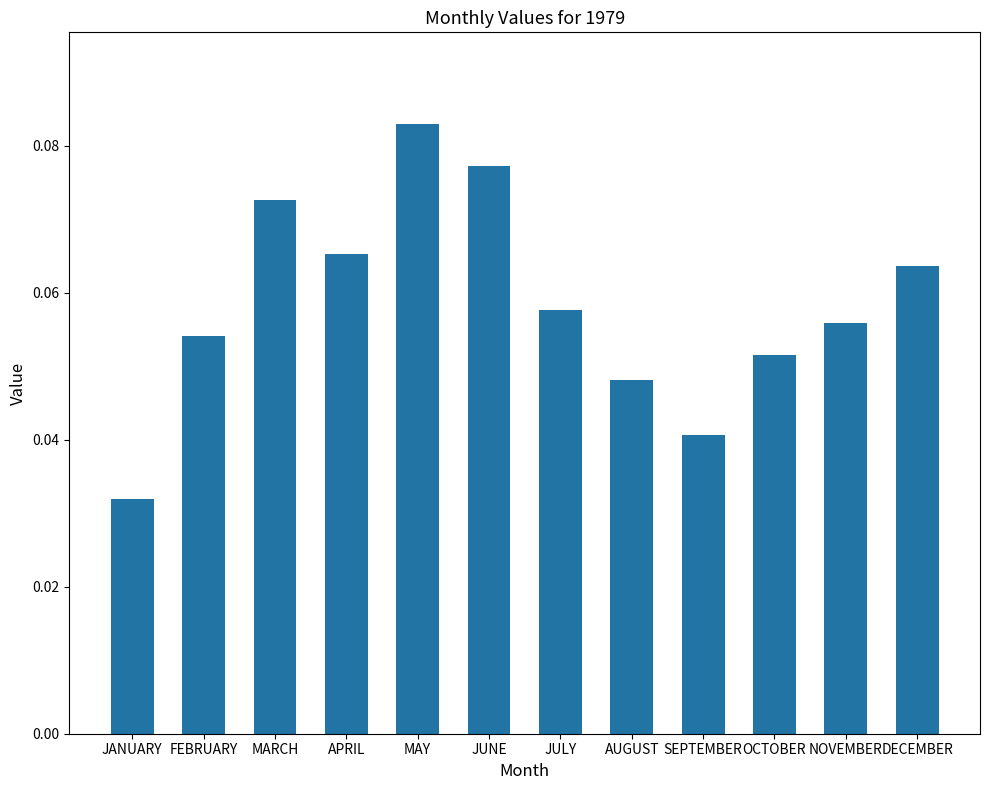

Which category has the lowest value across all series?

JANUARY